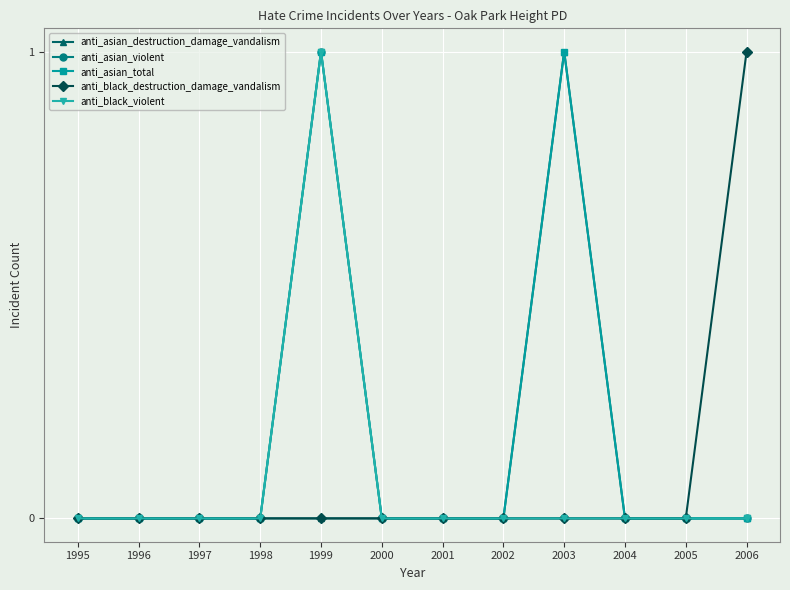

Which series has the widest spread of values?

anti_asian_destruction_damage_vandalism